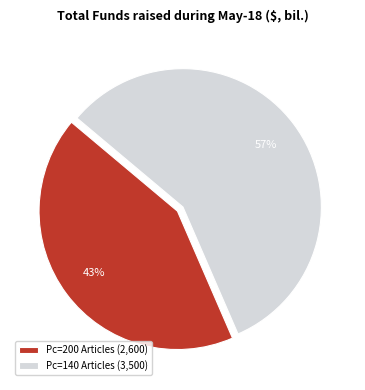

Count the number of slices in the pie.

2